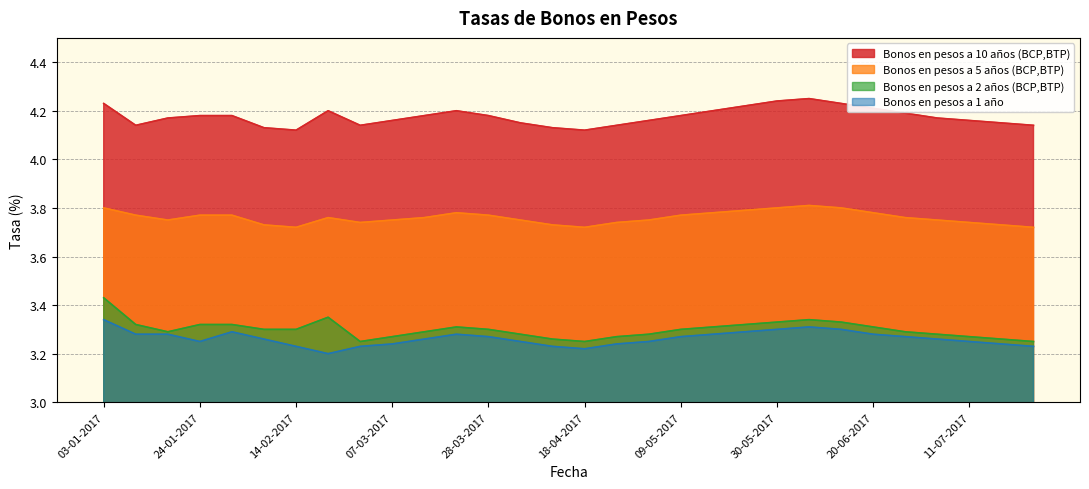

What is the total value across all series at 13-06-2017?

14.7